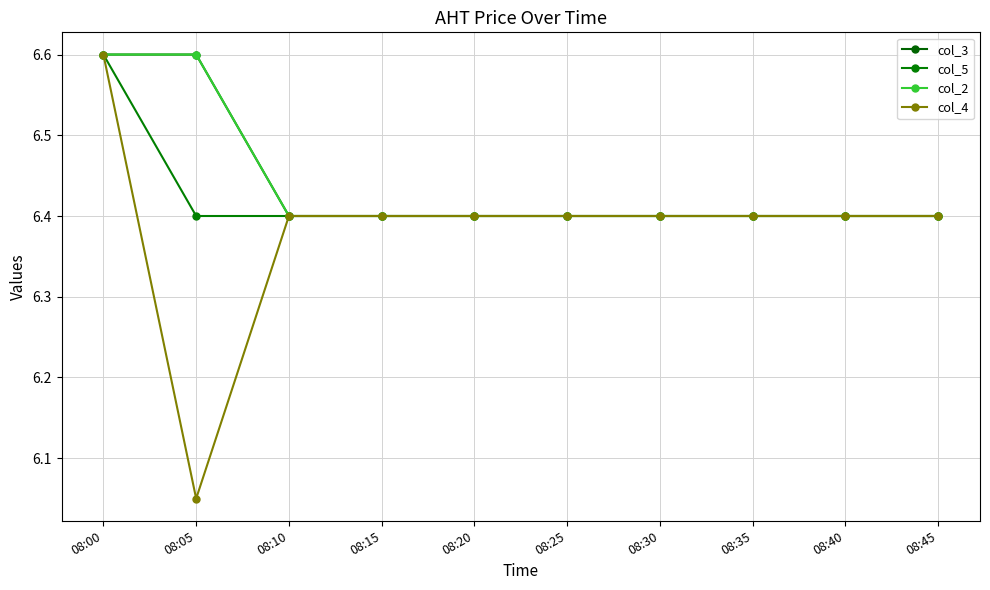

True or false: col_4 has a value of 3.5 at 08:20.

False